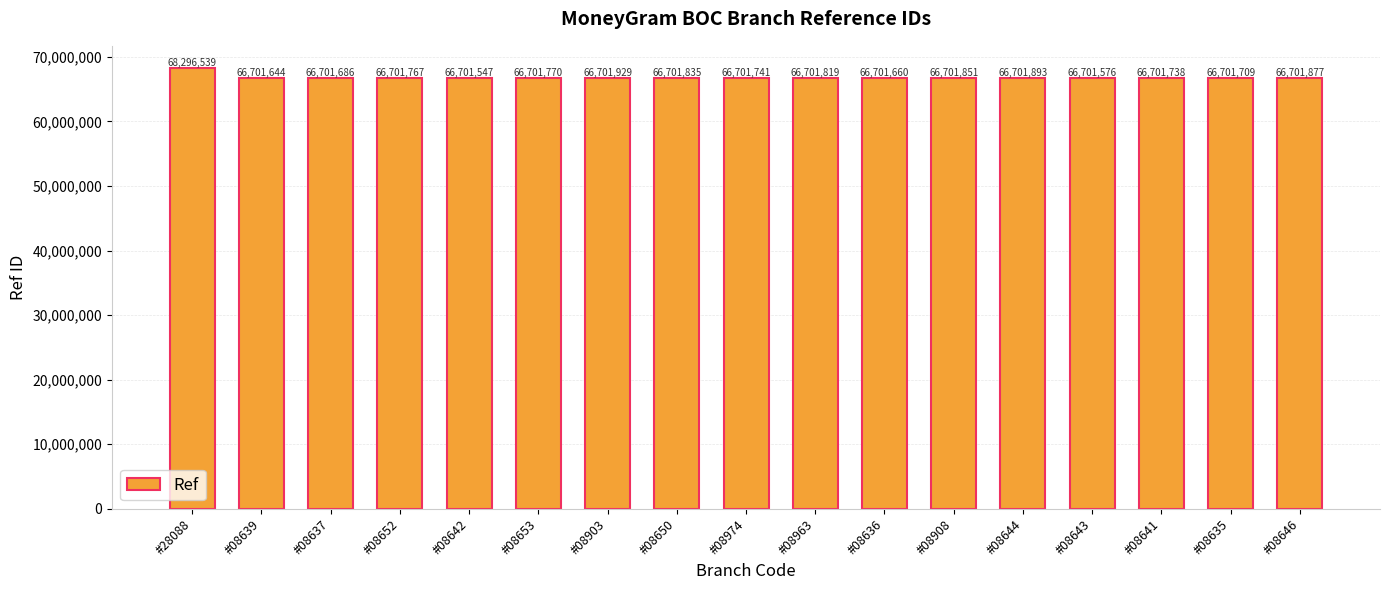

The value at #08653 is 66701770. True or false?

True